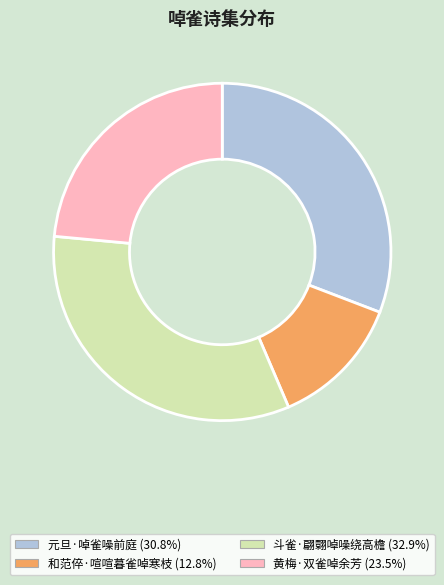

Which slice is the smallest?

和范倅·喧喧暮雀啅寒枝